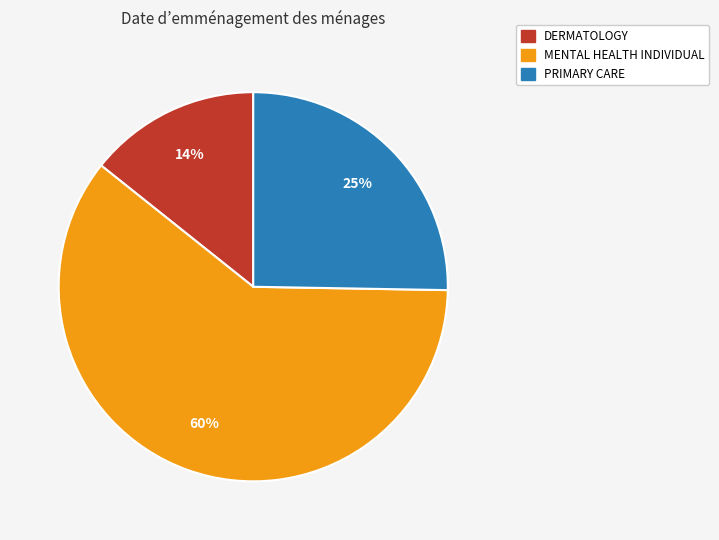

Which has a higher value, DERMATOLOGY or MENTAL HEALTH INDIVIDUAL?

MENTAL HEALTH INDIVIDUAL